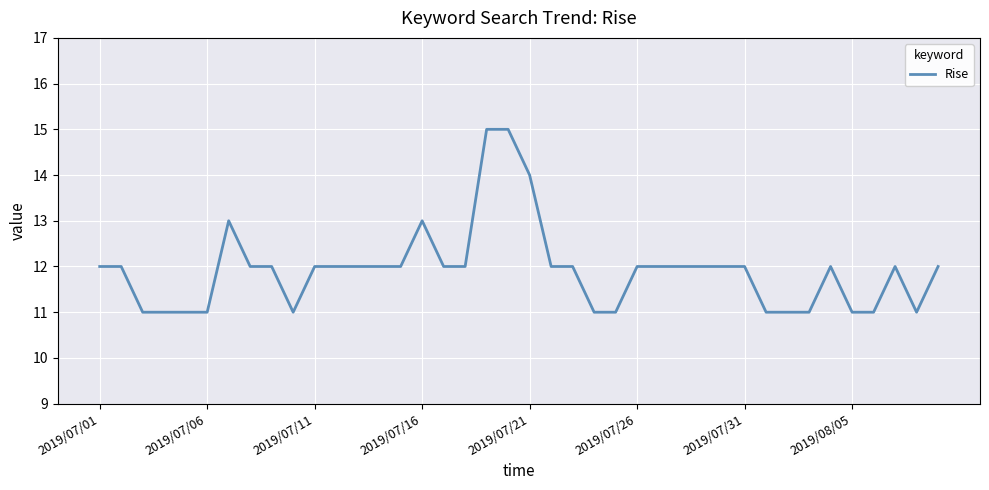

What is the maximum value shown in the chart?

15